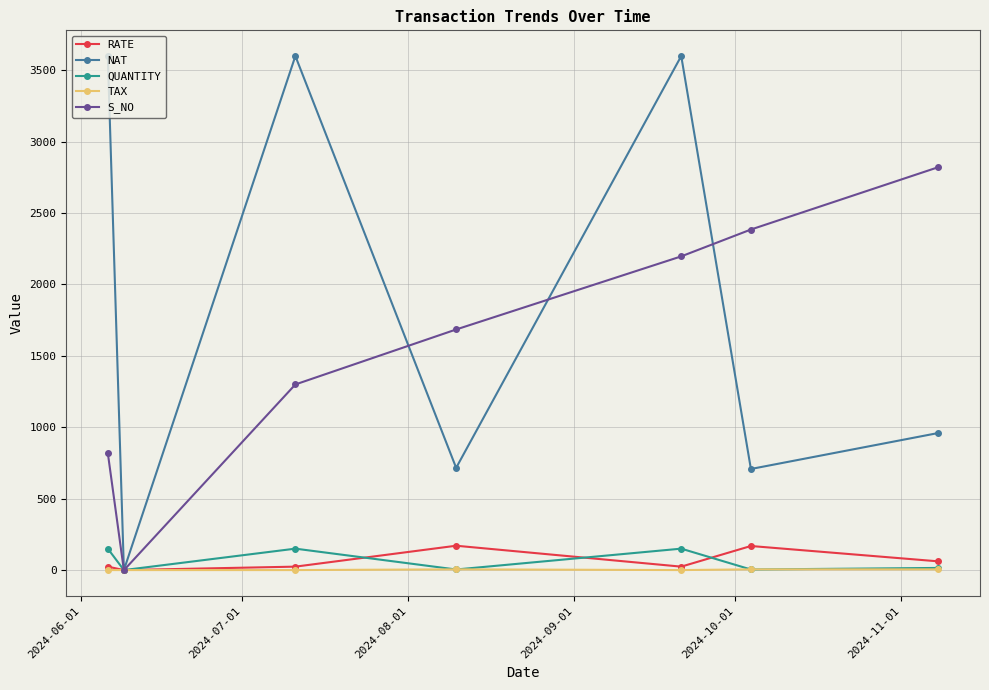

In NAT, how many points are higher than both neighbors (excluding endpoints)?

2